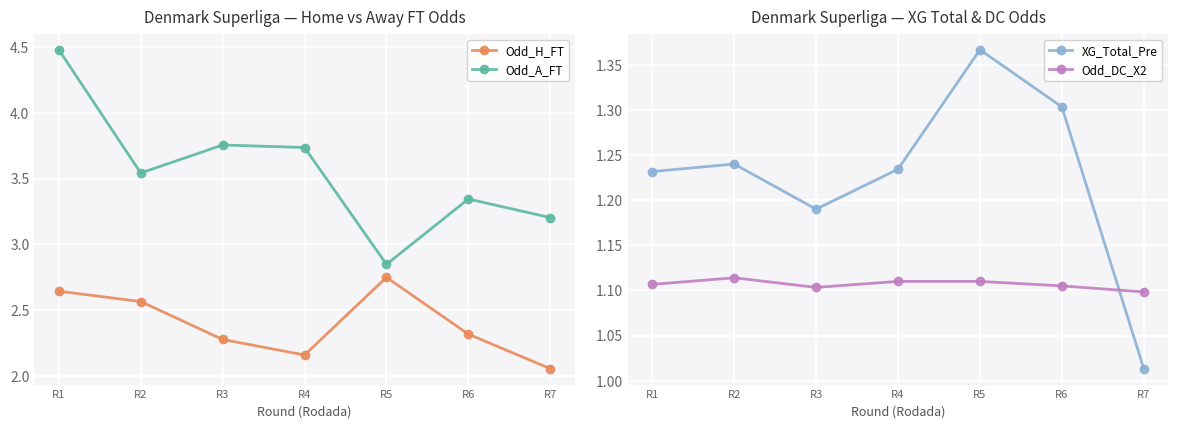

Between R2 and R6, which series saw the biggest shift?

Odd_H_FT